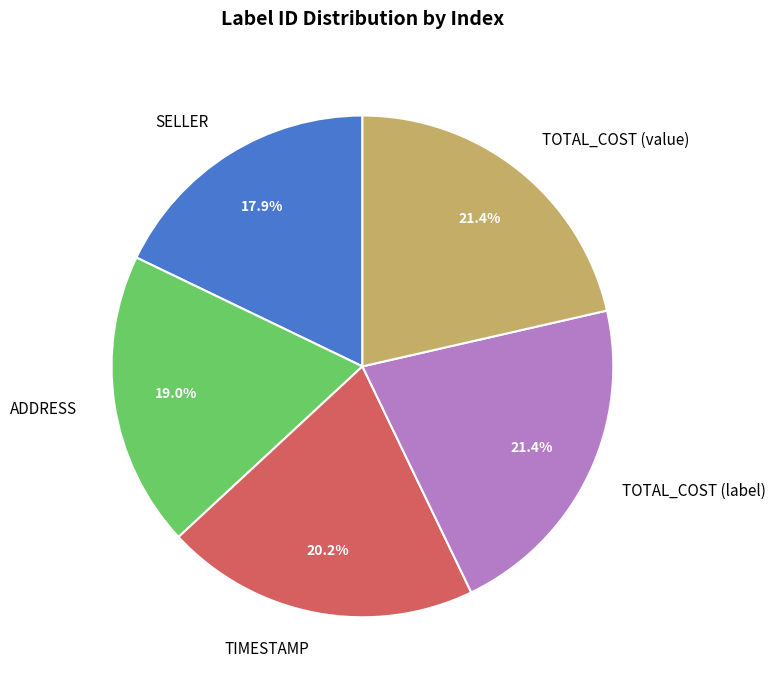

Approximately how many times larger is the value at TOTAL_COST (label) compared to TOTAL_COST (value)?

1.0